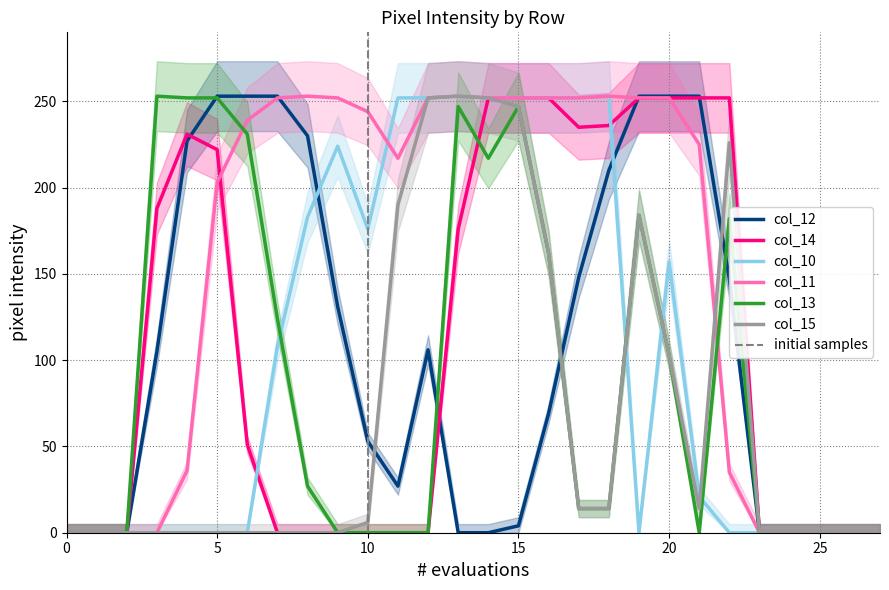

True or false: col_10 has a value of 0 at 25.

True